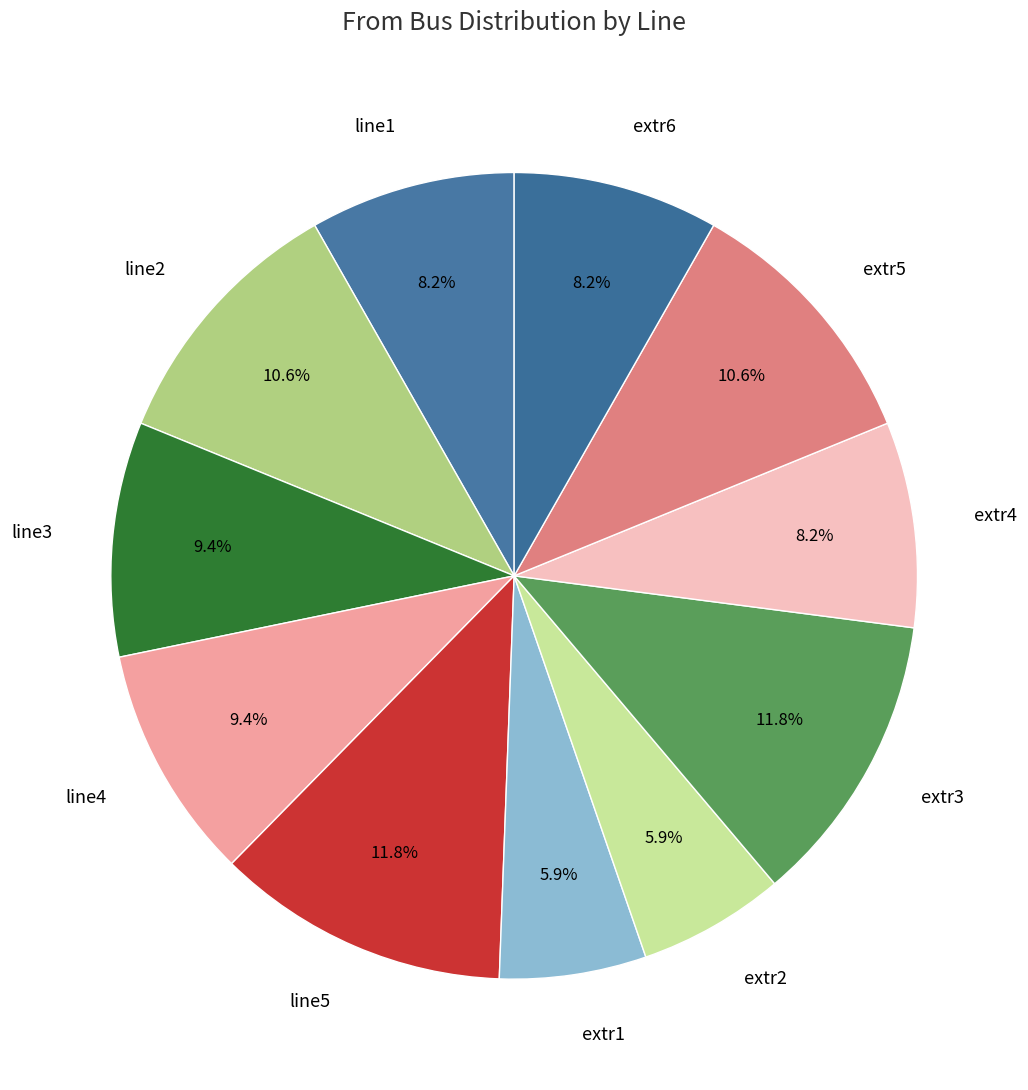

Between line2 and extr2, which is larger?

line2